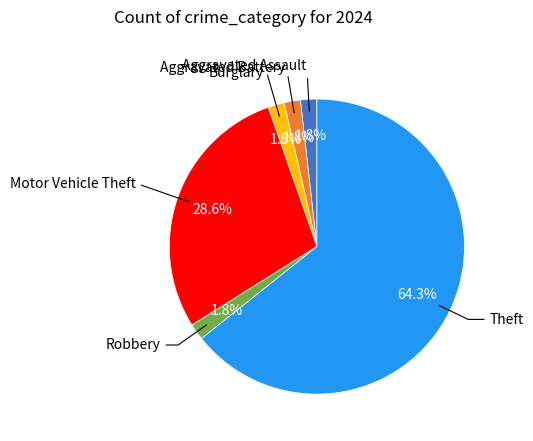

Count the number of slices in the pie.

6